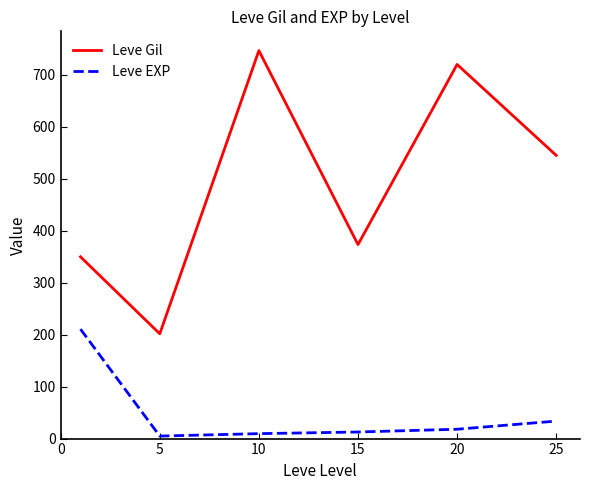

What is the maximum value shown in the chart?

746.7